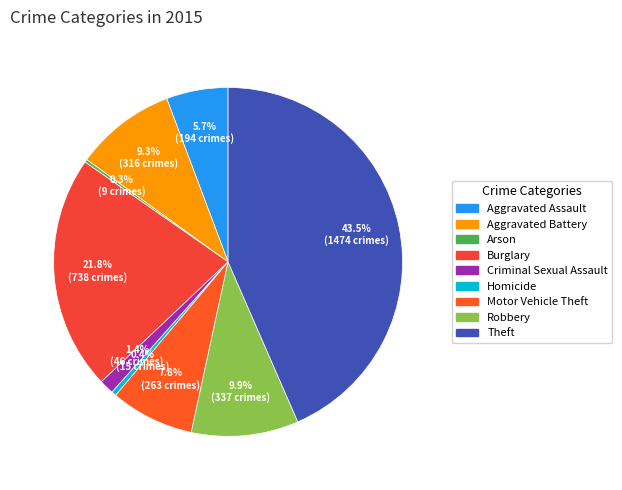

To the nearest percent, what is the average slice percentage?

11%